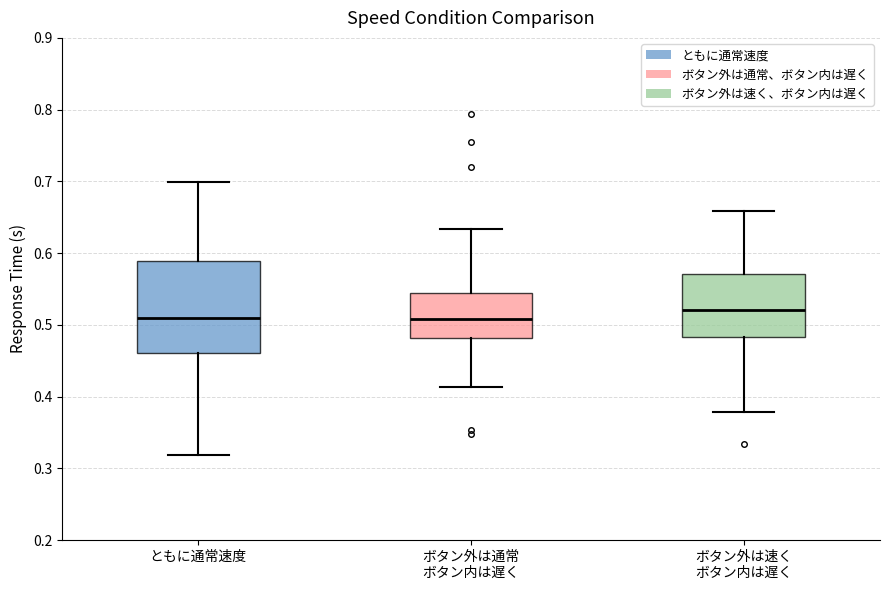

Reading left to right, transcribe this box plot: for each box, give where its median line is, the range the box spans, and where its two whiskers end, as read against the y-axis. The values are not printed on the chart, so give them approximately, as read against the axis.

ともに通常速度: median 0.51, box 0.46 to 0.59, whiskers 0.32 to 0.70
ボタン外は通常 ボタン内は遅く: median 0.51, box 0.48 to 0.55, whiskers 0.41 to 0.63
ボタン外は速く ボタン内は遅く: median 0.52, box 0.48 to 0.57, whiskers 0.38 to 0.66